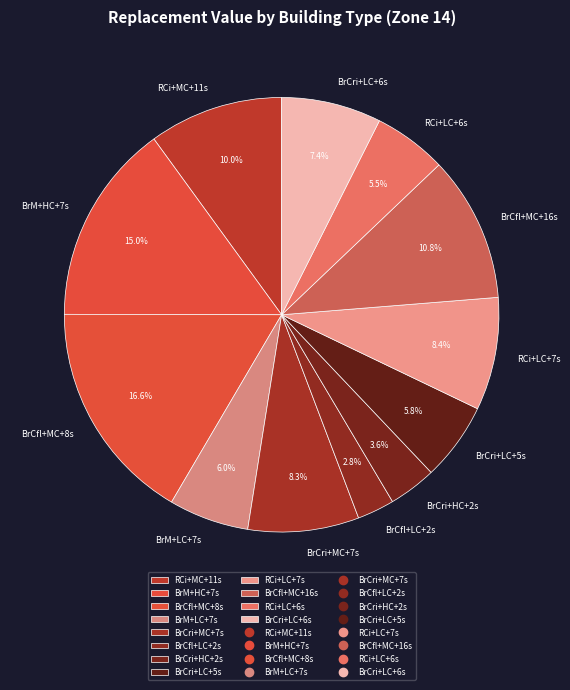

Is it true that BrCfl+LC+2s is 3% of the pie?

True